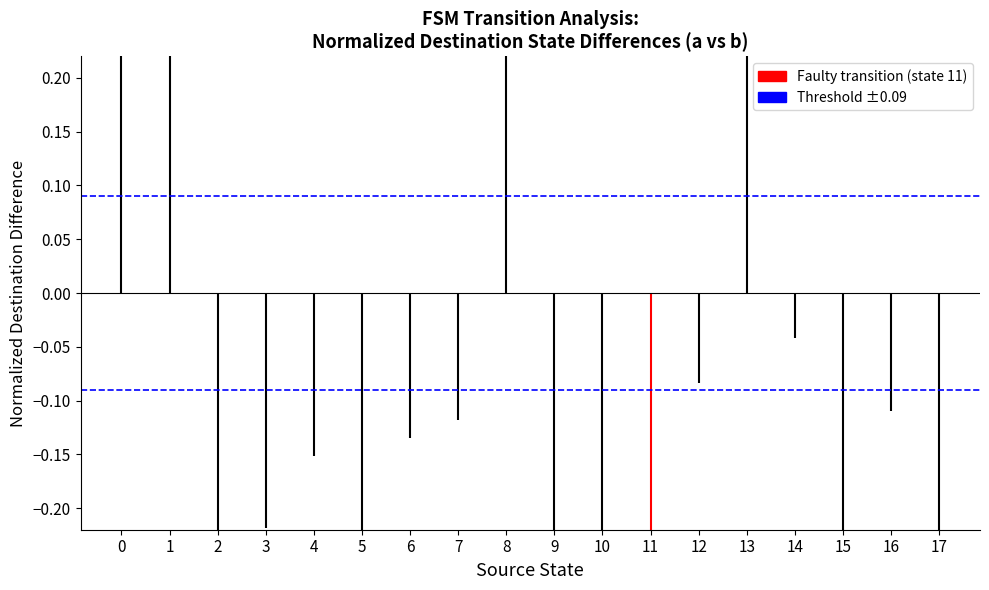

What is the greatest value displayed?

0.4